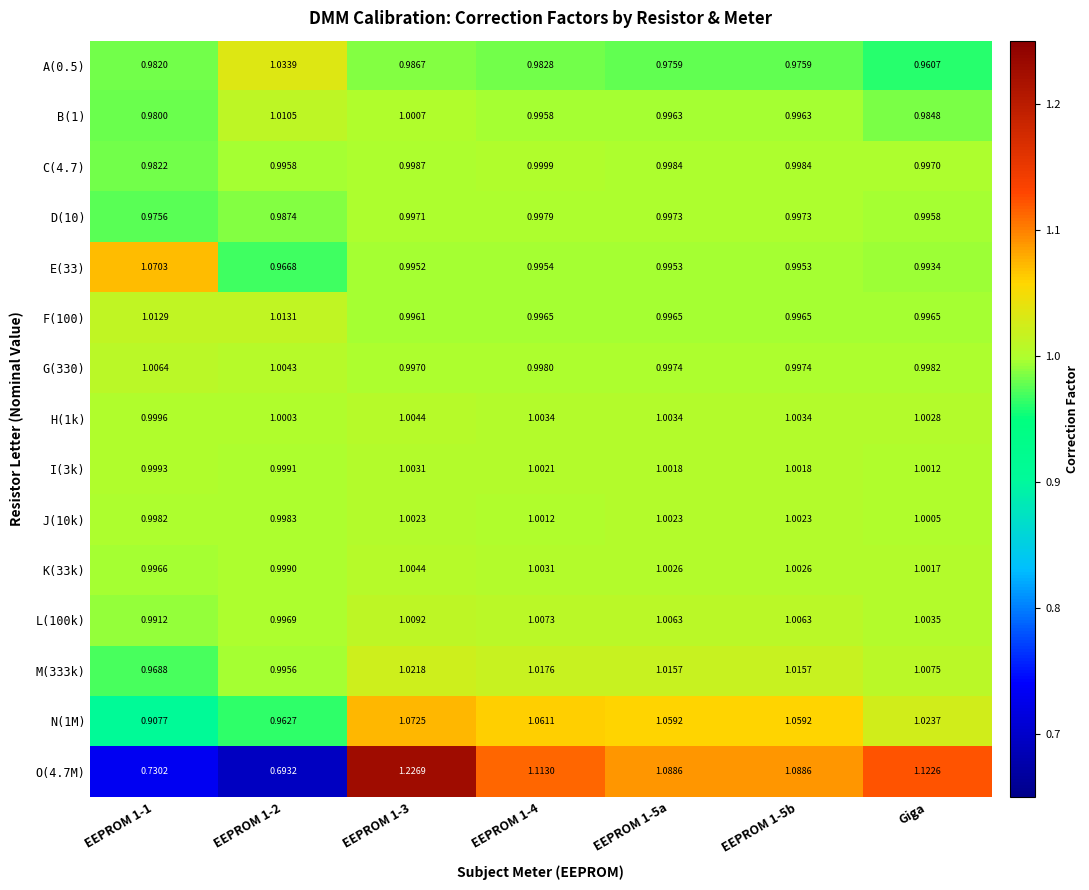

At which label is A(0.5) closest to 0?

Giga